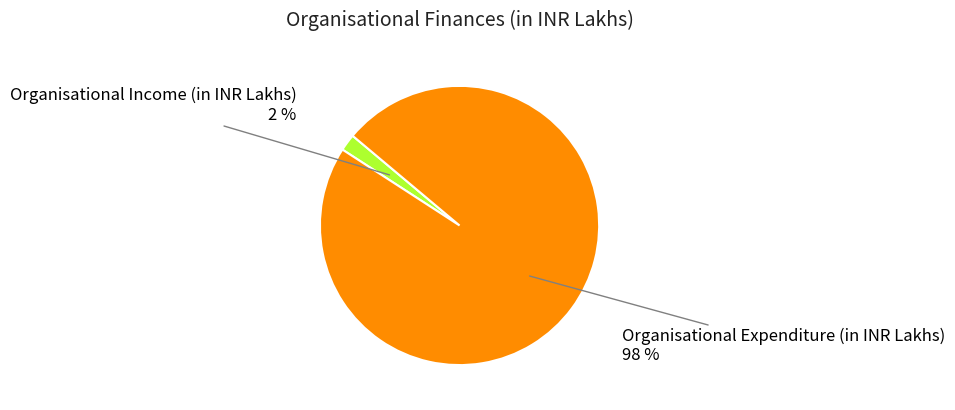

To the nearest percent, what is the combined percentage of Organisational Income (in INR Lakhs) and Organisational Expenditure (in INR Lakhs)?

100%